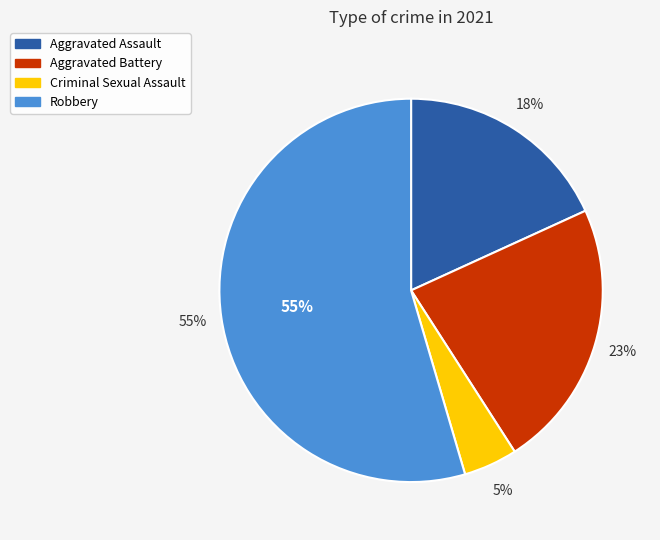

What percentage is the Aggravated Battery slice, to the nearest percent?

23%